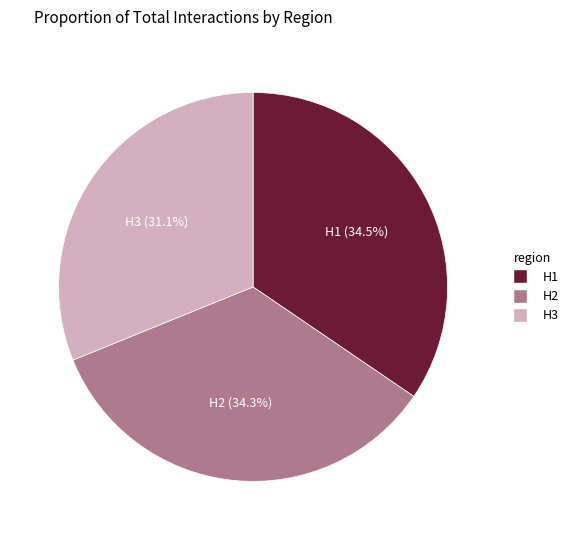

Between H3 and H1, which is larger?

H1